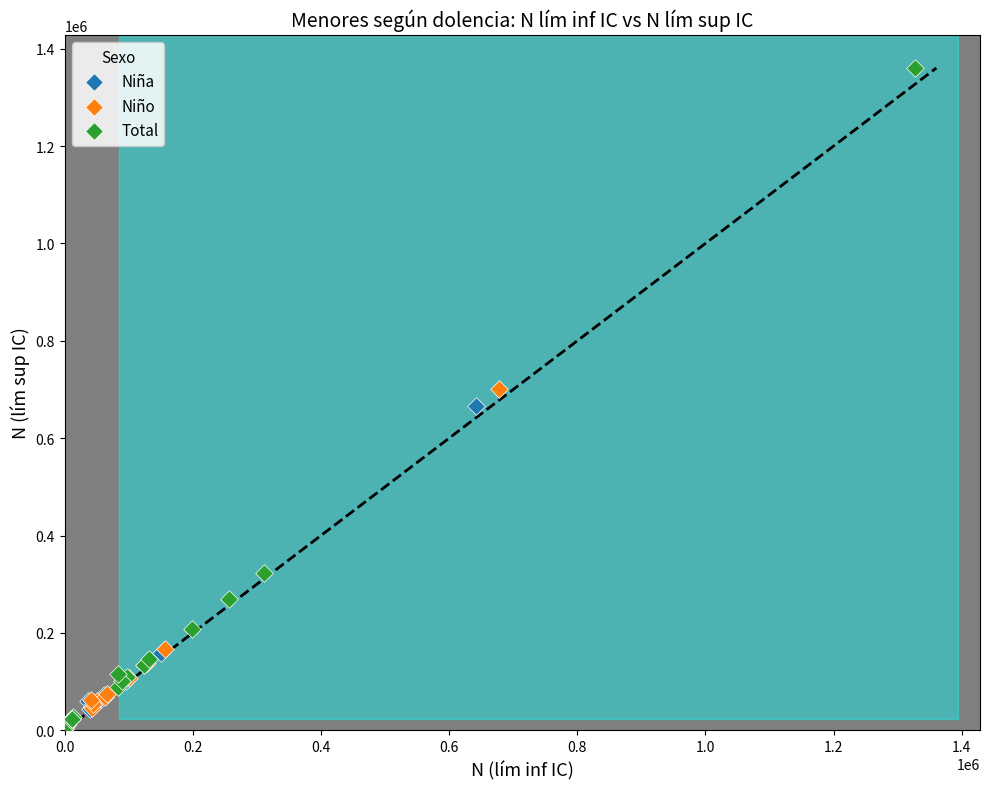

Which series reaches the maximum Y coordinate?

Total